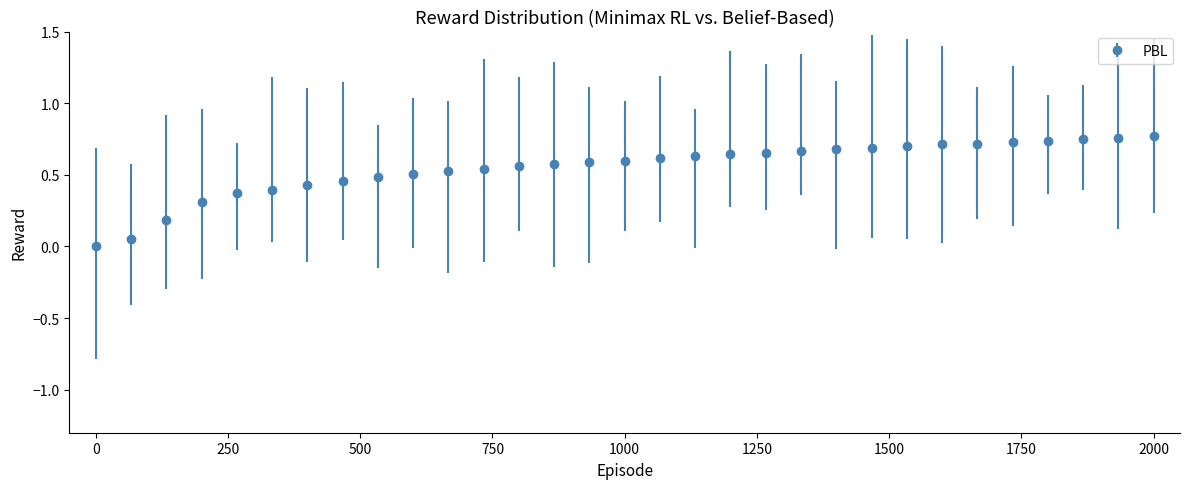

What is the value of the 5th point from the left?

0.4